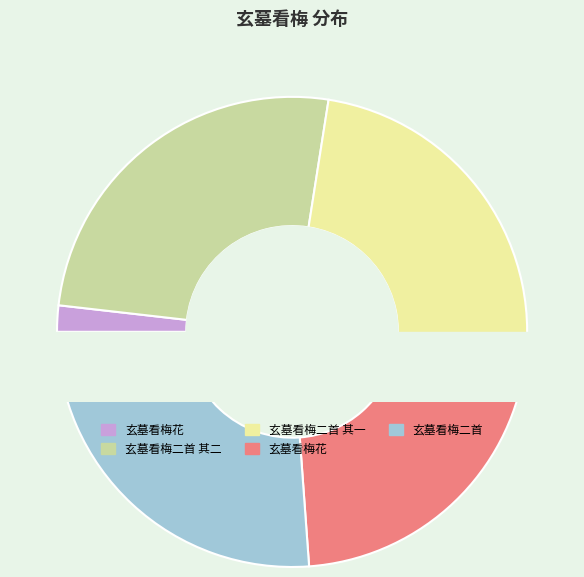

Between 玄墓看梅花 and 玄墓看梅花, which is larger?

玄墓看梅花